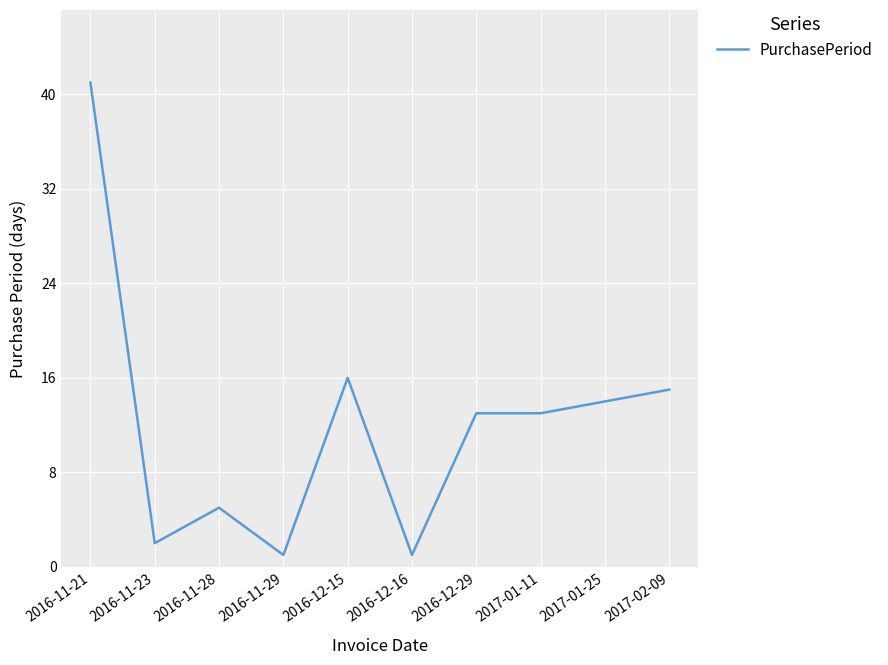

Reading left to right, transcribe all the data shown in this chart.

41	2	5	1	16	1	13	13	14	15